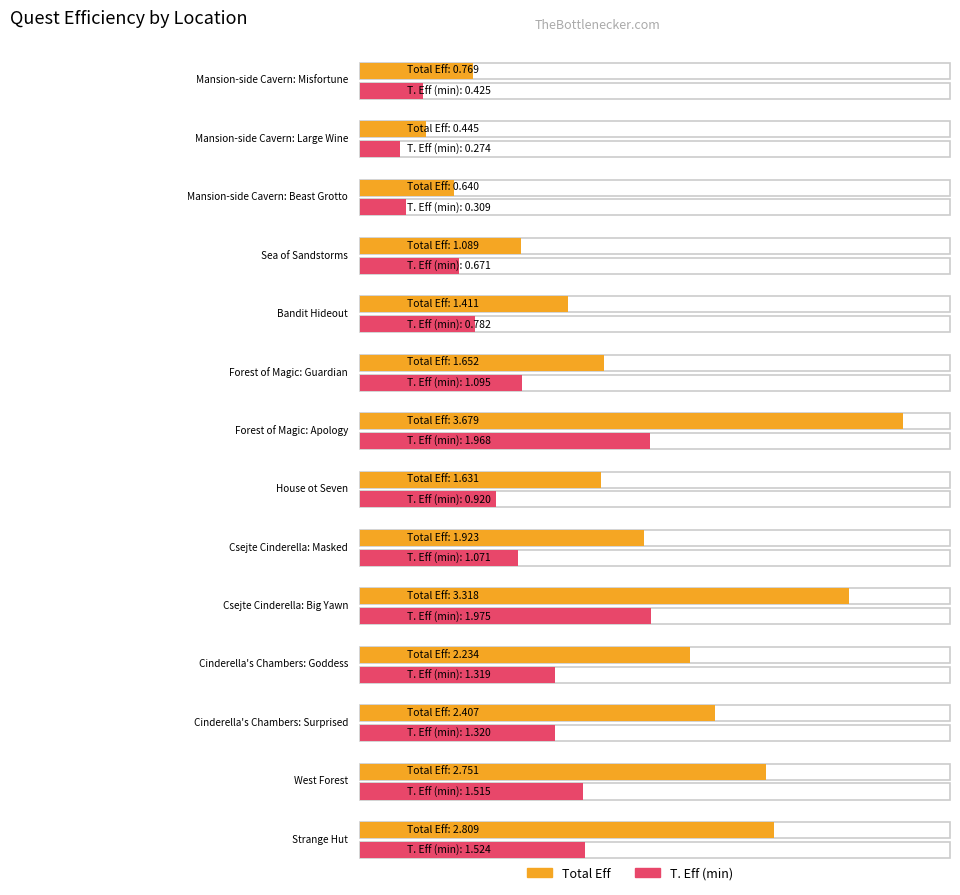

What is the difference between the maximum and minimum values in the T. Eff (min) series?

1.7